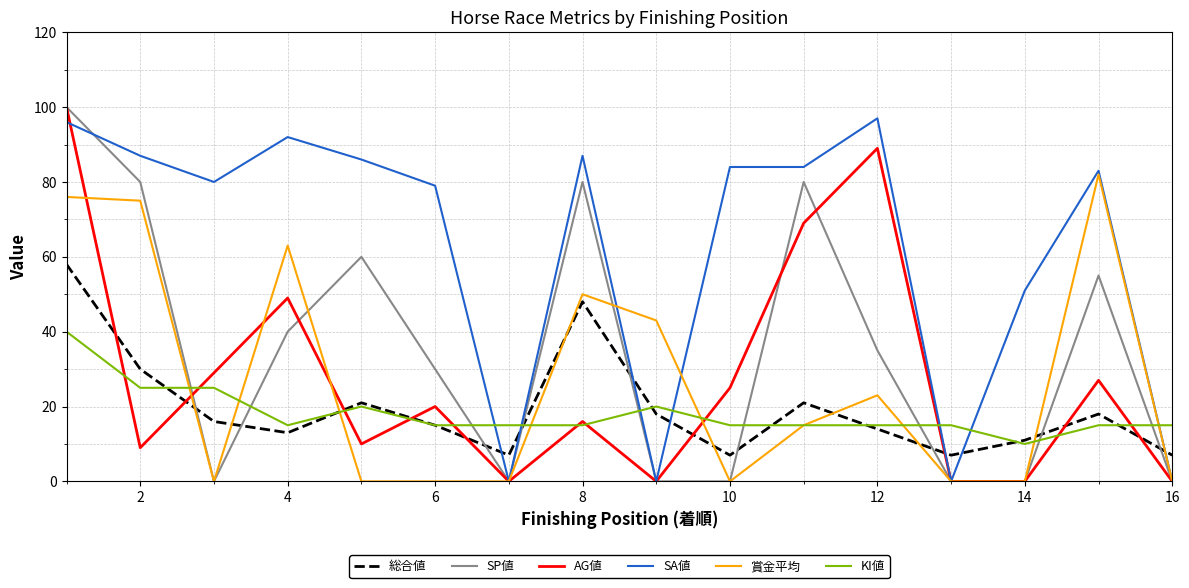

Which series has the largest total across all categories?

SA値